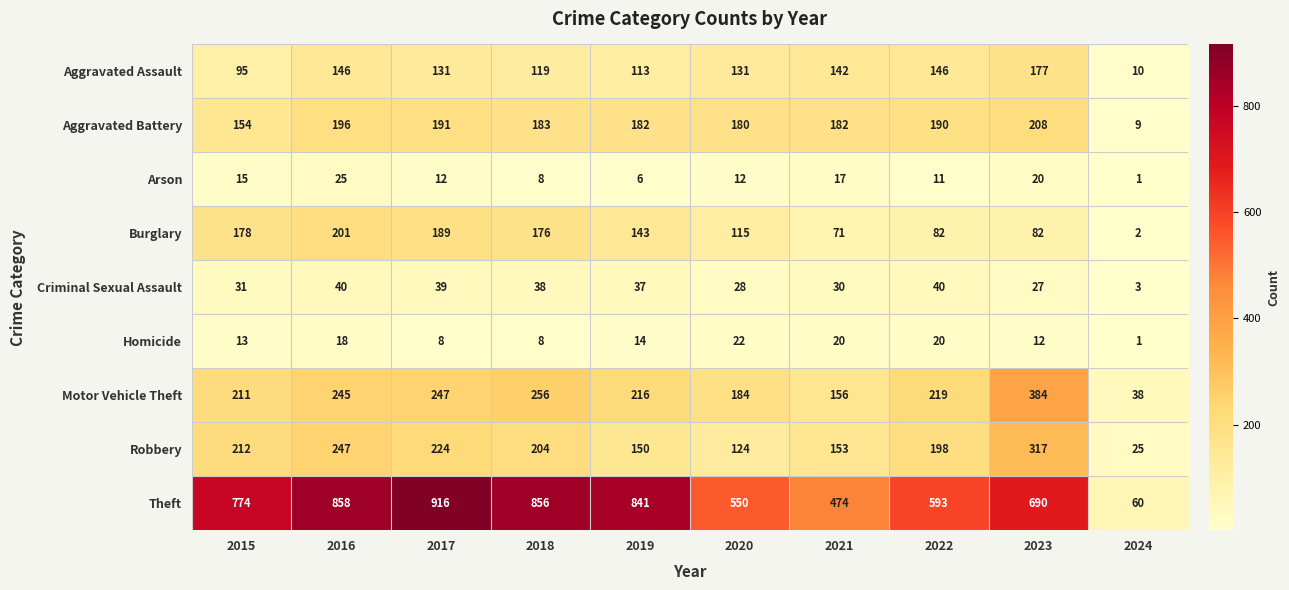

What is the spread (max minus min) of values at 2024?

59